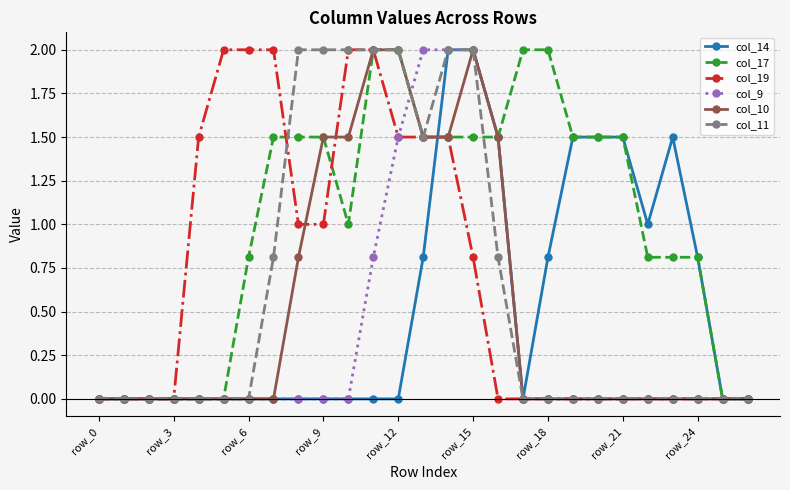

What is the maximum value shown in the chart?

2.0